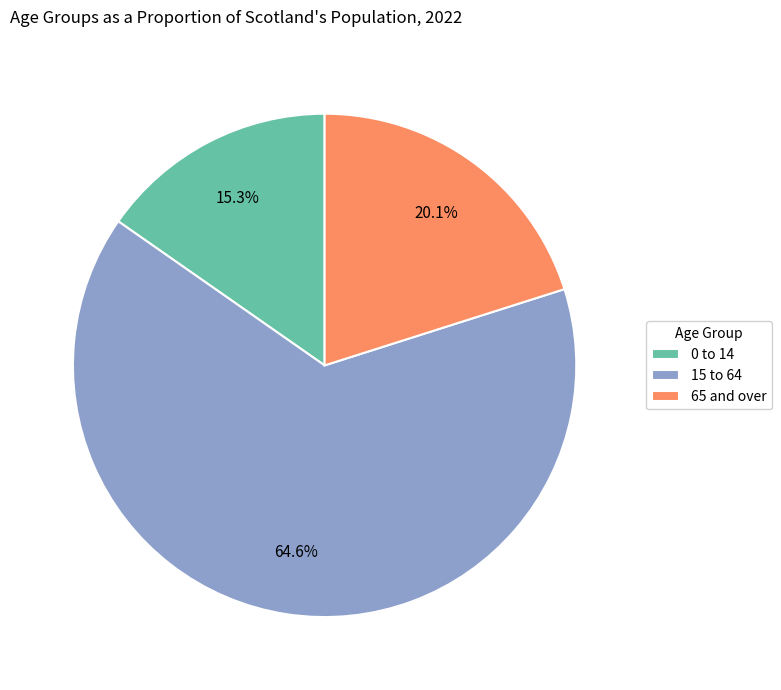

Is there a majority slice in this chart?

Yes